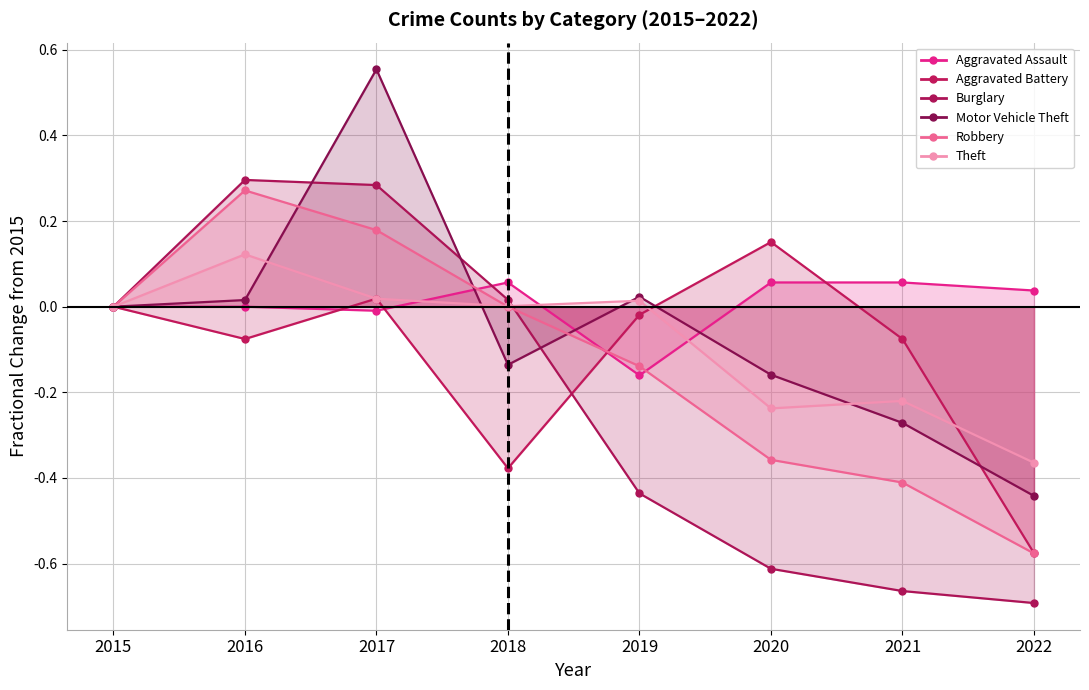

Rank the series at 2022 from lowest to highest value.

Burglary, Robbery, Aggravated Battery, Motor Vehicle Theft, Theft, Aggravated Assault